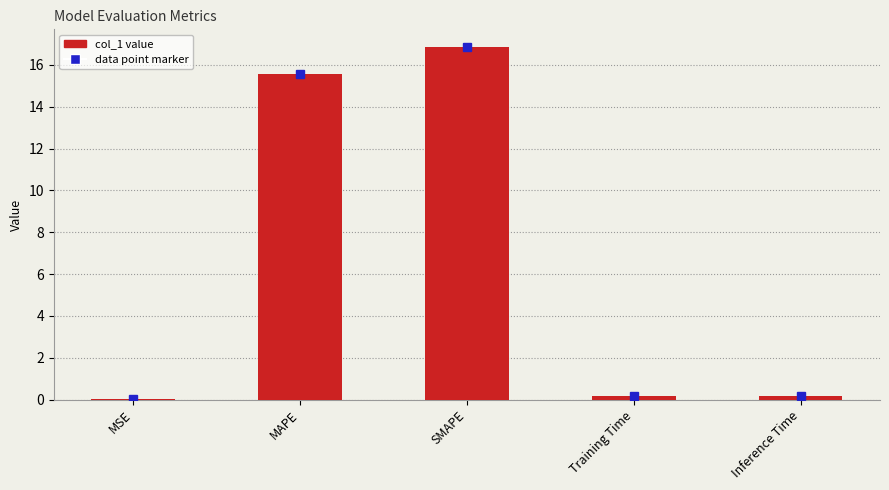

Where is the data nearest to the value 8?

MAPE